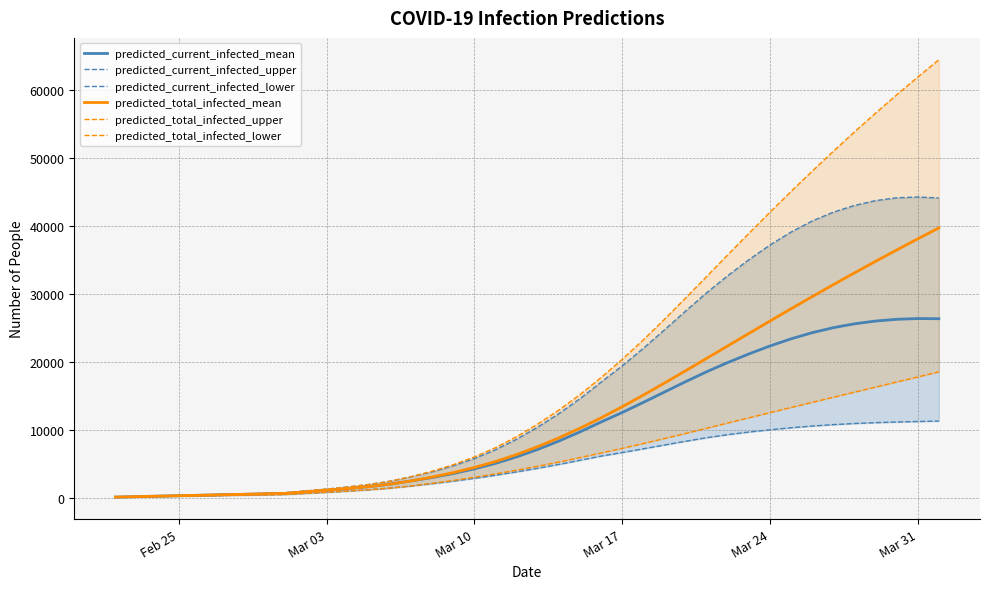

True or false: predicted_current_infected_lower and predicted_total_infected_upper intersect in this chart.

False